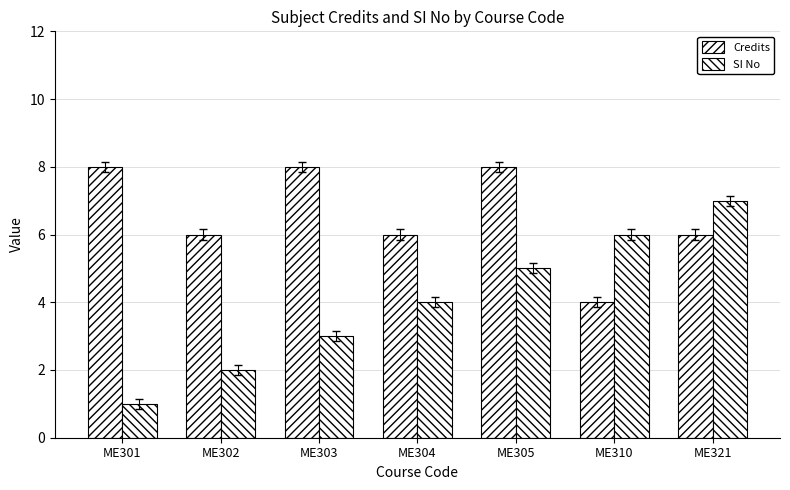

What is the difference between the maximum and minimum values in the SI No series?

6